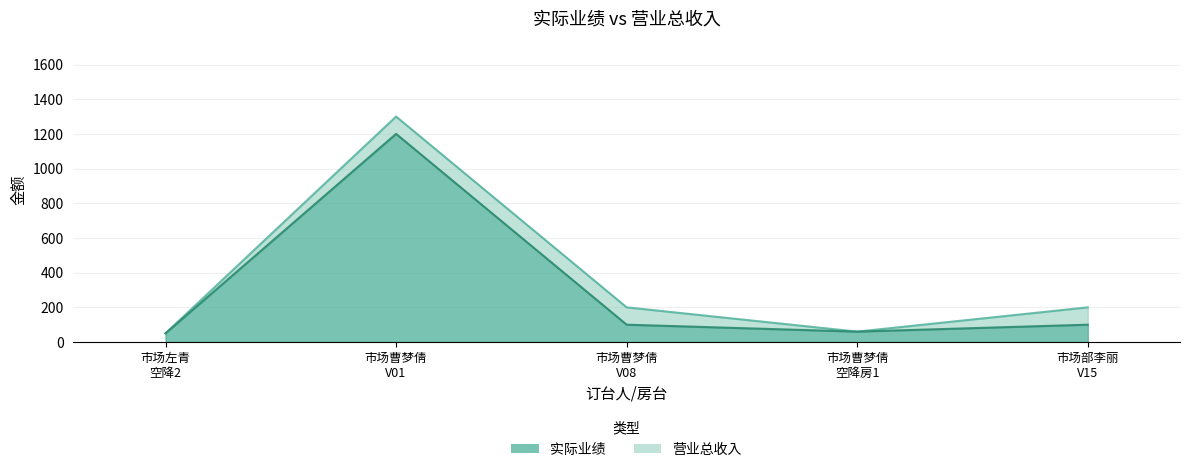

Rank the series by their average value, from highest to lowest.

营业总收入, 实际业绩